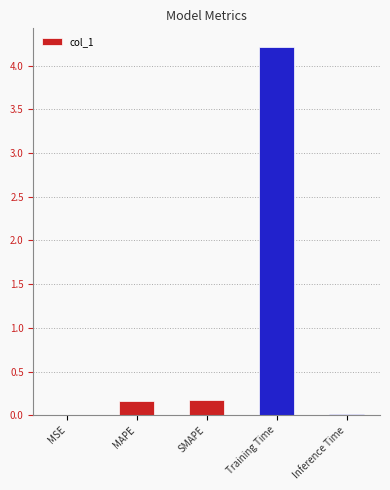

Between MSE and Training Time, which is larger?

Training Time